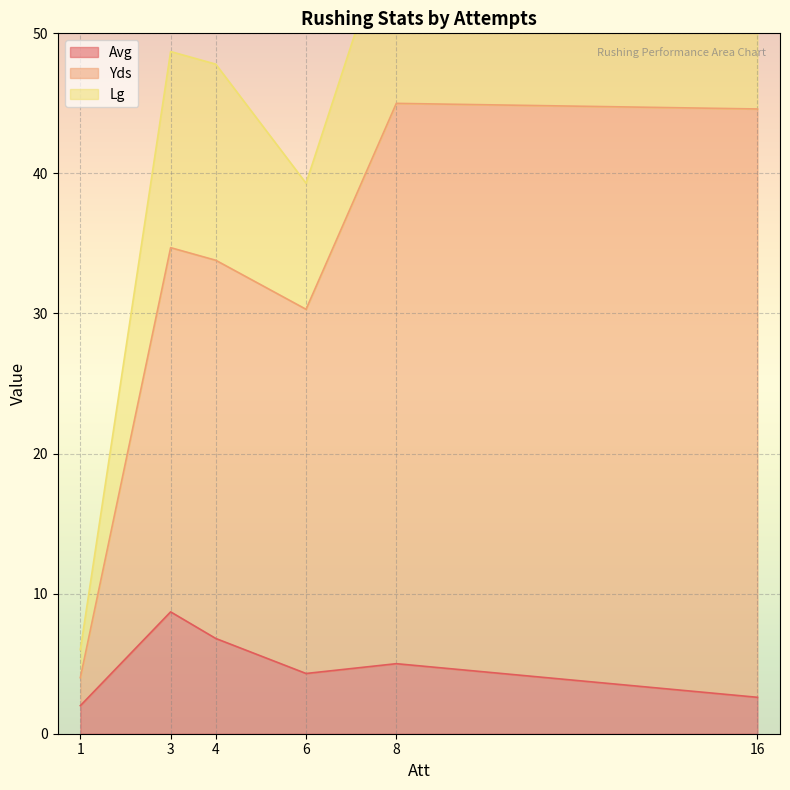

In Avg, how many points are higher than both neighbors (excluding endpoints)?

2